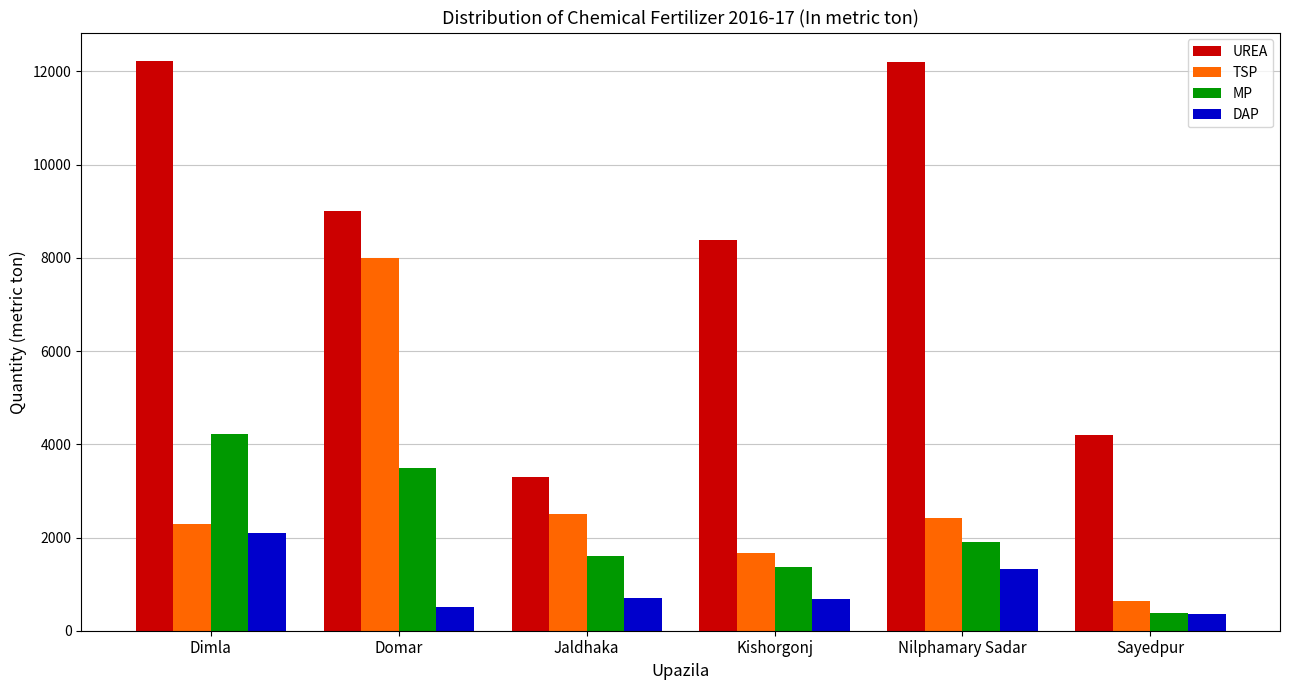

The MP series shows 916 at Kishorgonj. True or false?

False